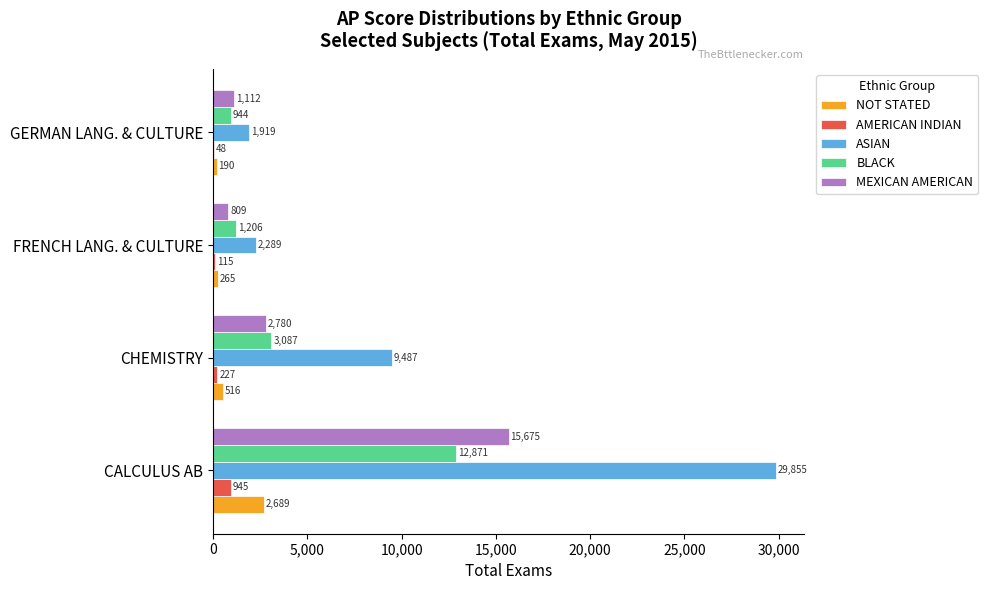

Read the AMERICAN INDIAN value at GERMAN LANG. & CULTURE, to the nearest 10.

50